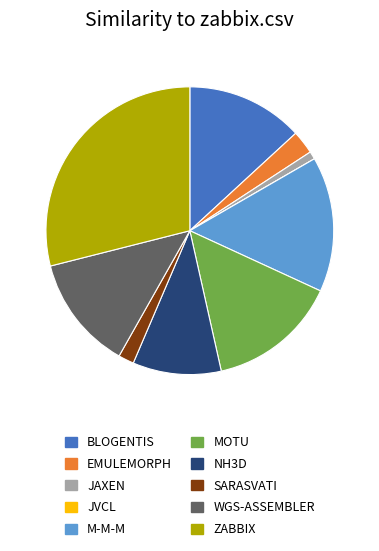

Is there any slice that represents more than half of the pie?

No